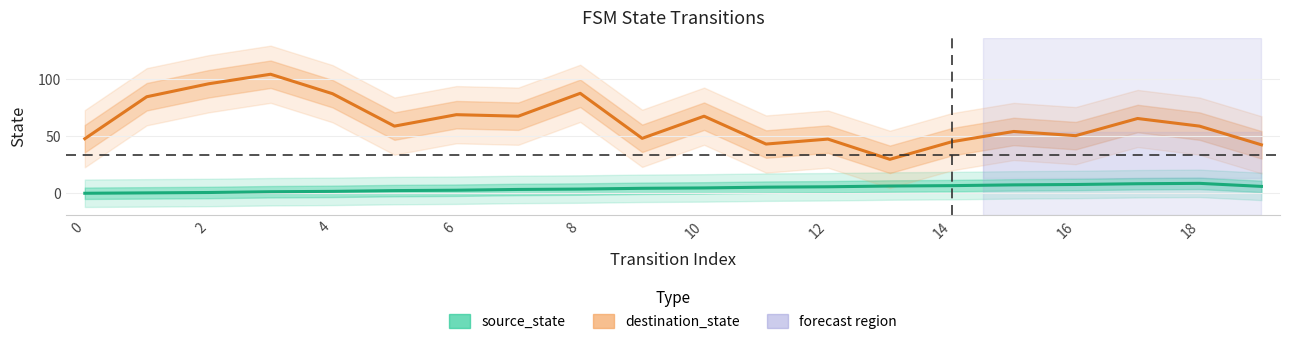

What is the label of the 15th point from the left?

14